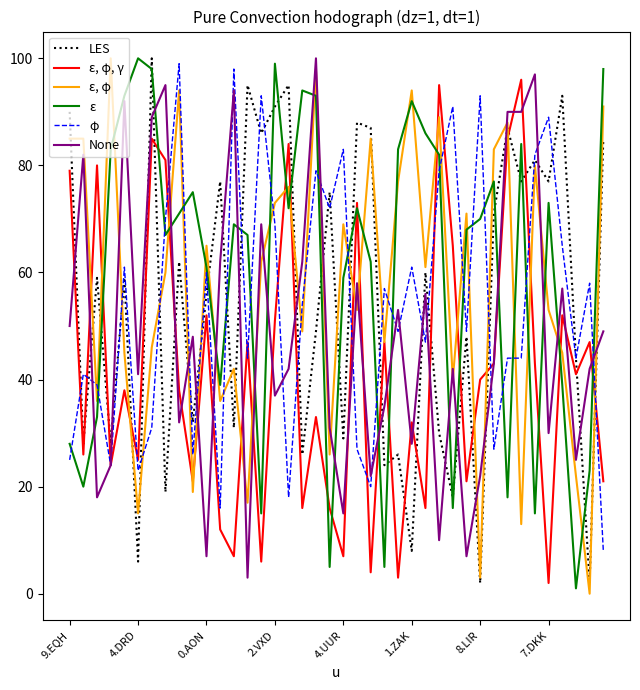

True or false: LES and ε cross at least once.

True